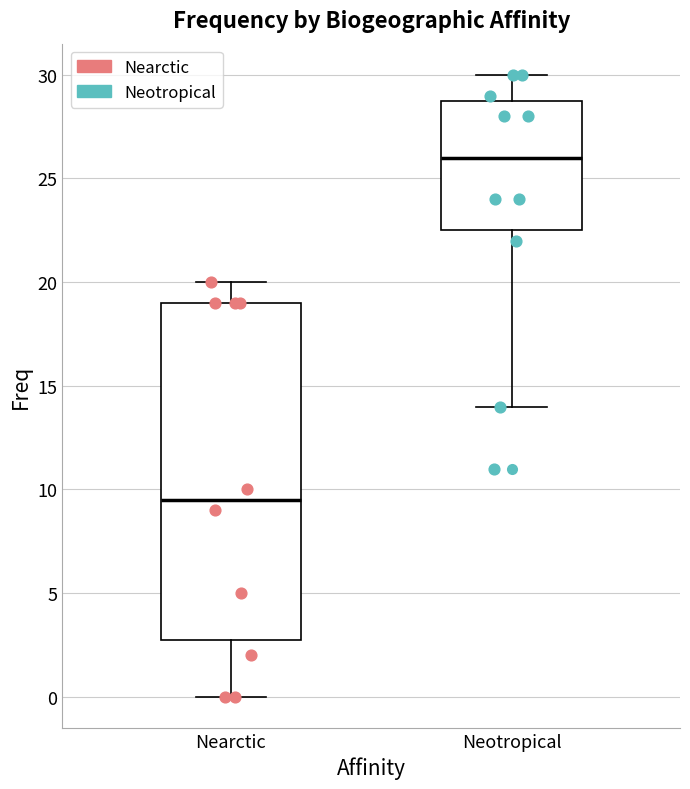

Where does the median line of the box for Nearctic sit on the y-axis? The values are not printed on the chart, so give them approximately, as read against the axis.

9.5